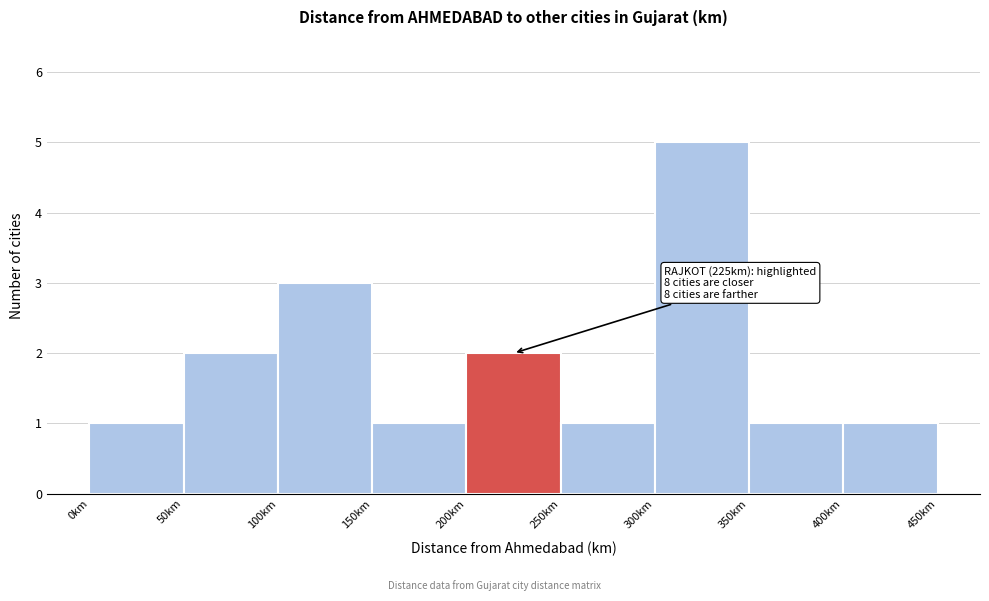

Which range on the x-axis has the tallest bar?

300 to 350